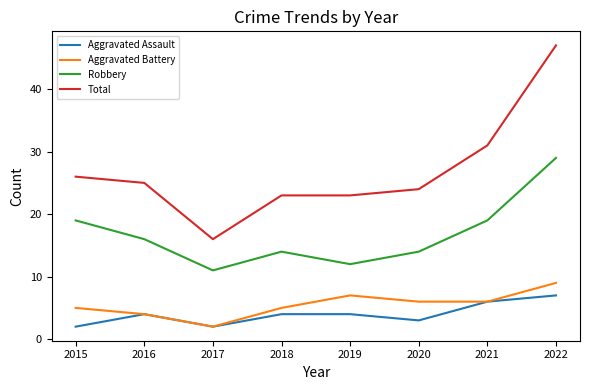

Reading left to right, transcribe all the data shown in this chart.

Aggravated Assault: 2	4	2	4	4	3	6	7
Aggravated Battery: 5	4	2	5	7	6	6	9
Robbery: 19	16	11	14	12	14	19	29
Total: 26	25	16	23	23	24	31	47